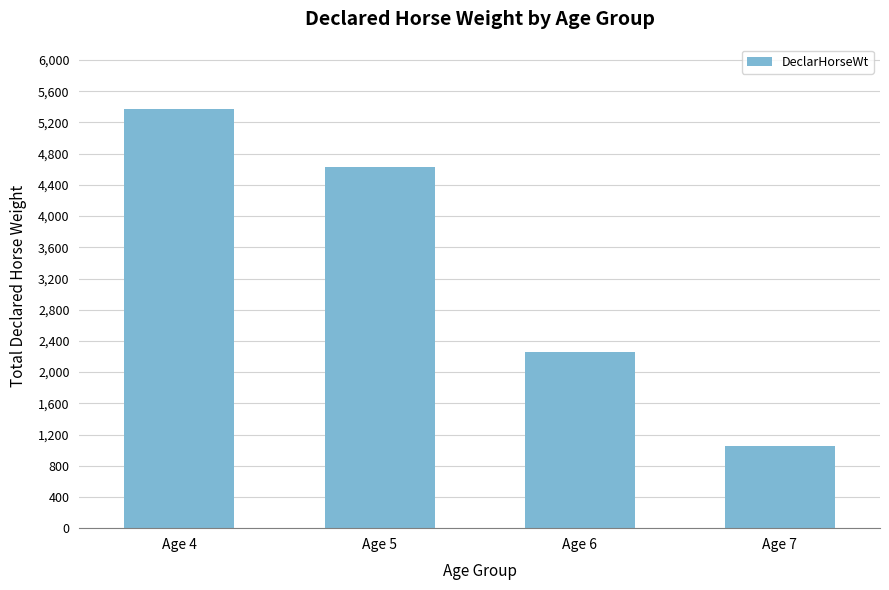

List the labels in order of value, smallest first.

Age 7, Age 6, Age 5, Age 4